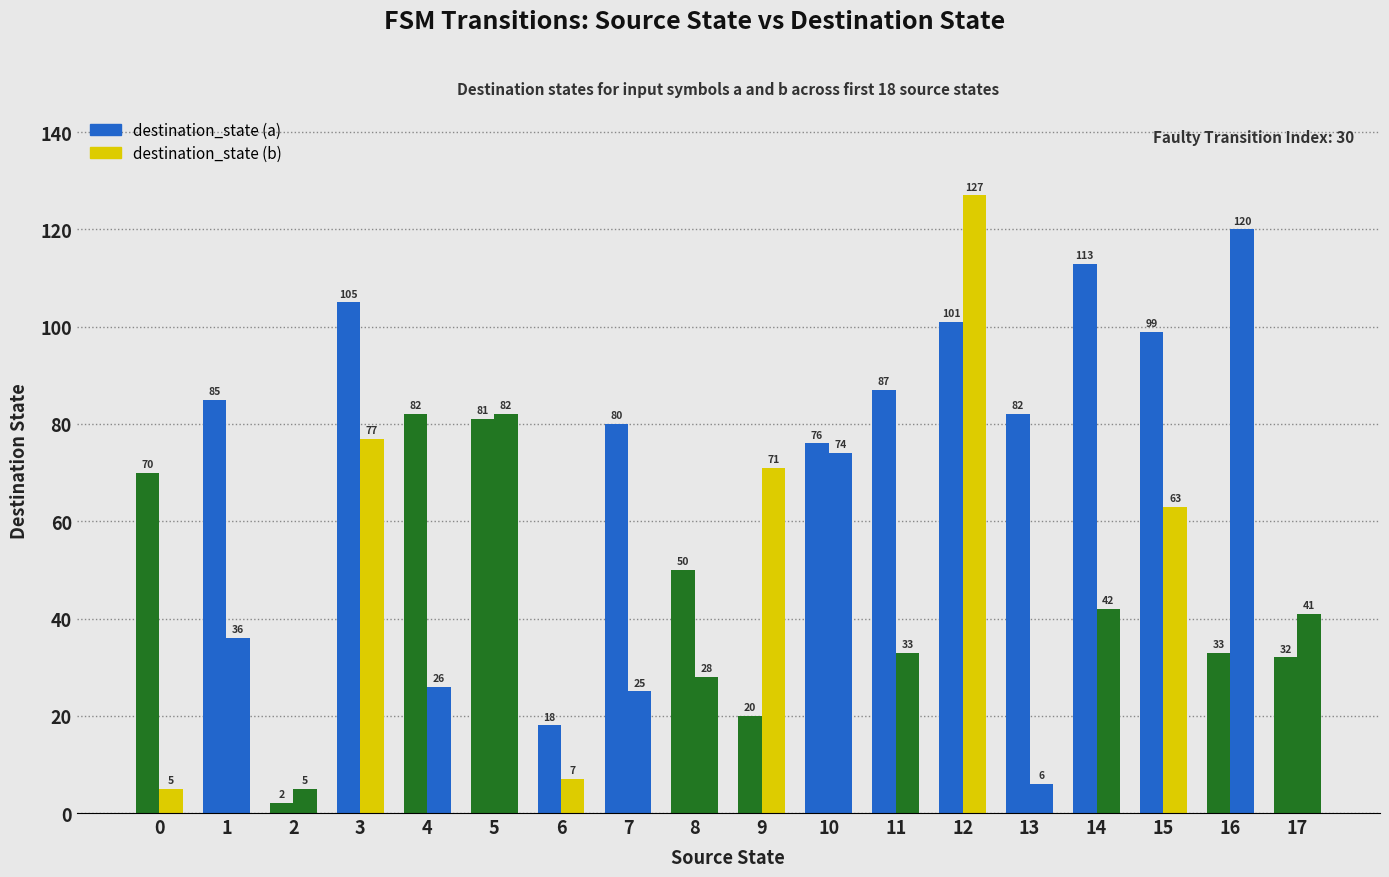

At which category is the sum across all series the highest?

12